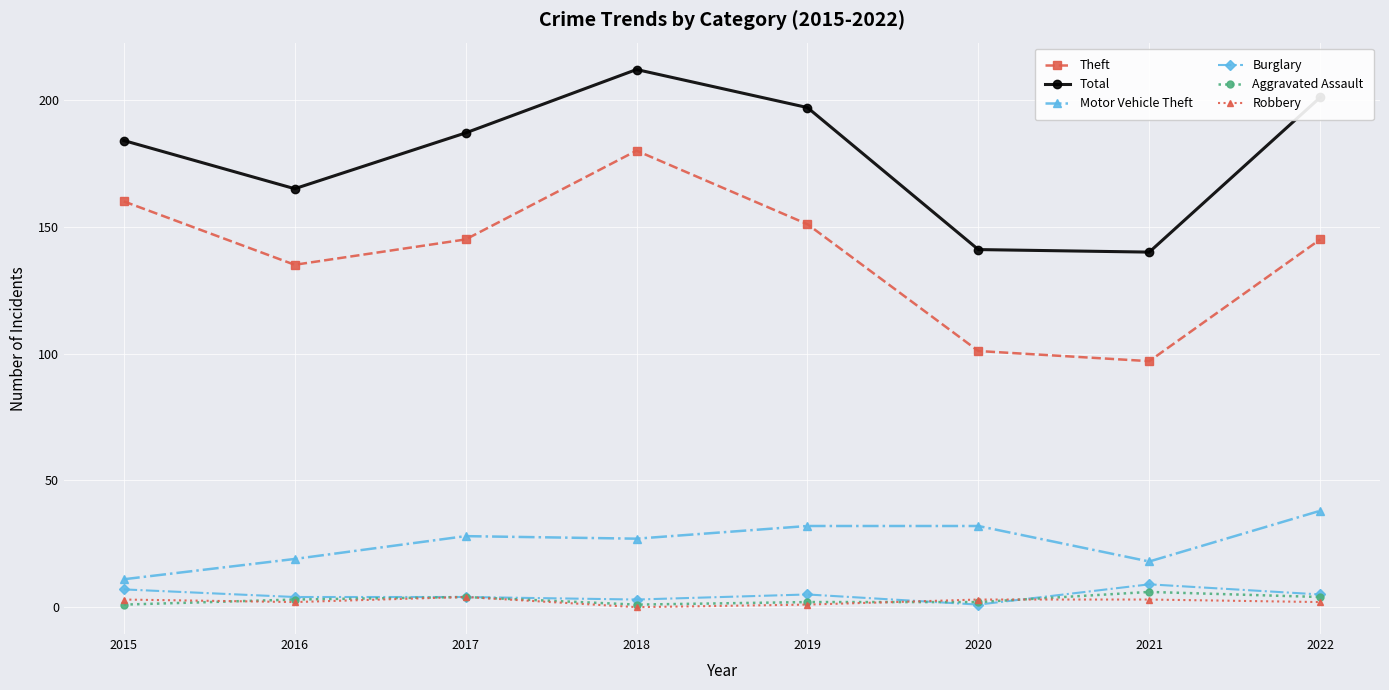

Count the number of categories in the chart.

8